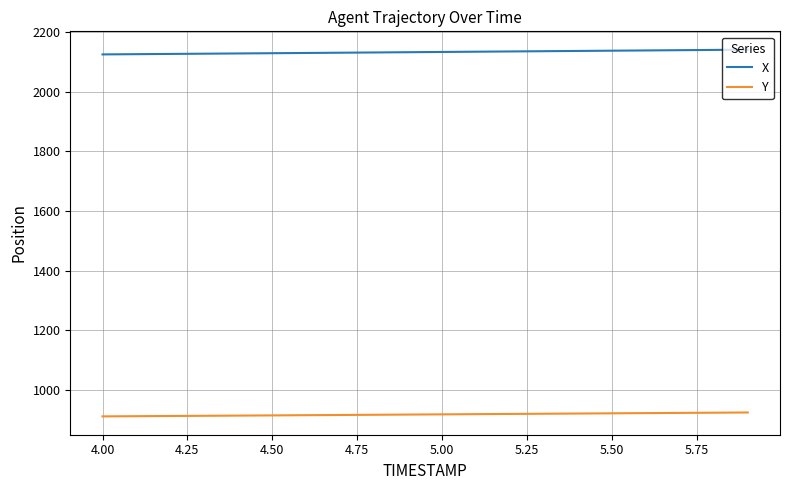

List the series in order of their peak value, lowest first.

Y, X